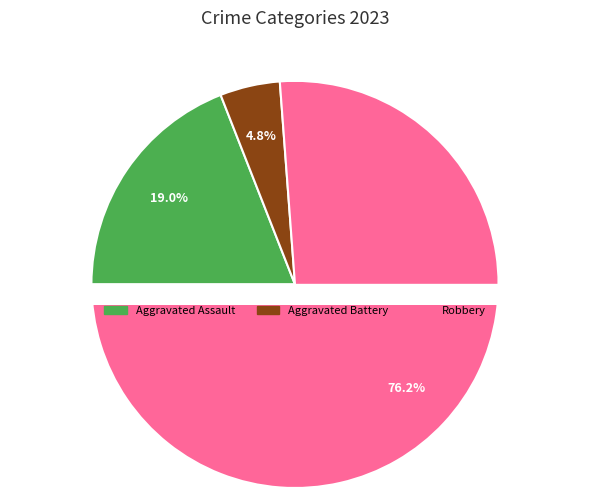

What is the change in value from Aggravated Assault to Robbery?

+12